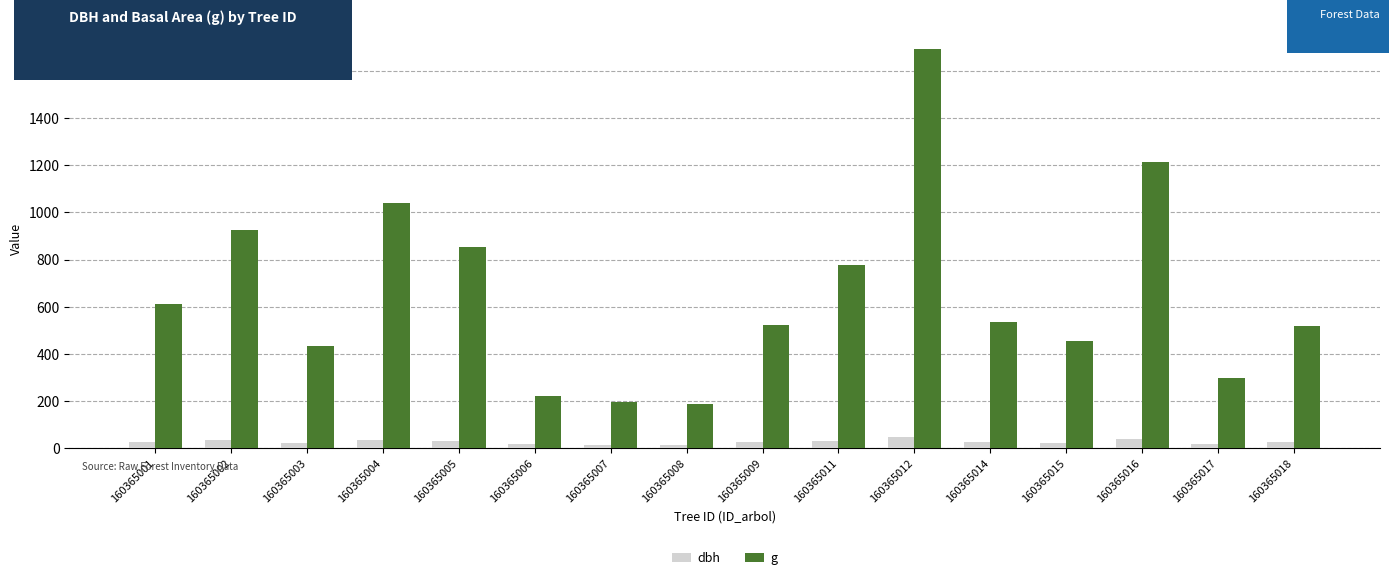

Is it true that dbh equals 36.4 at 160365004?

True